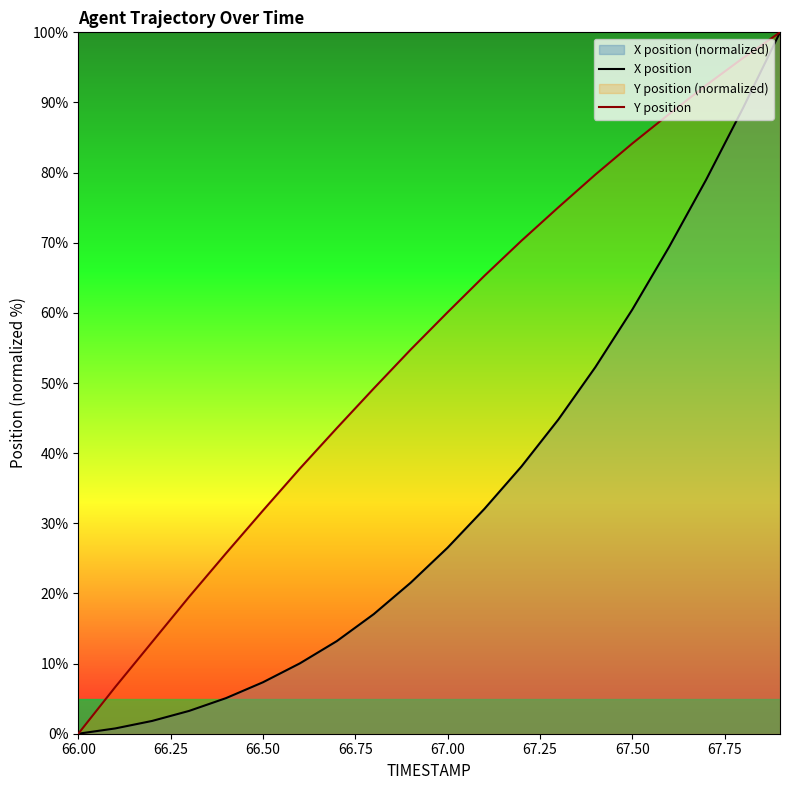

Where does the Y position series first go above 60?

67.00